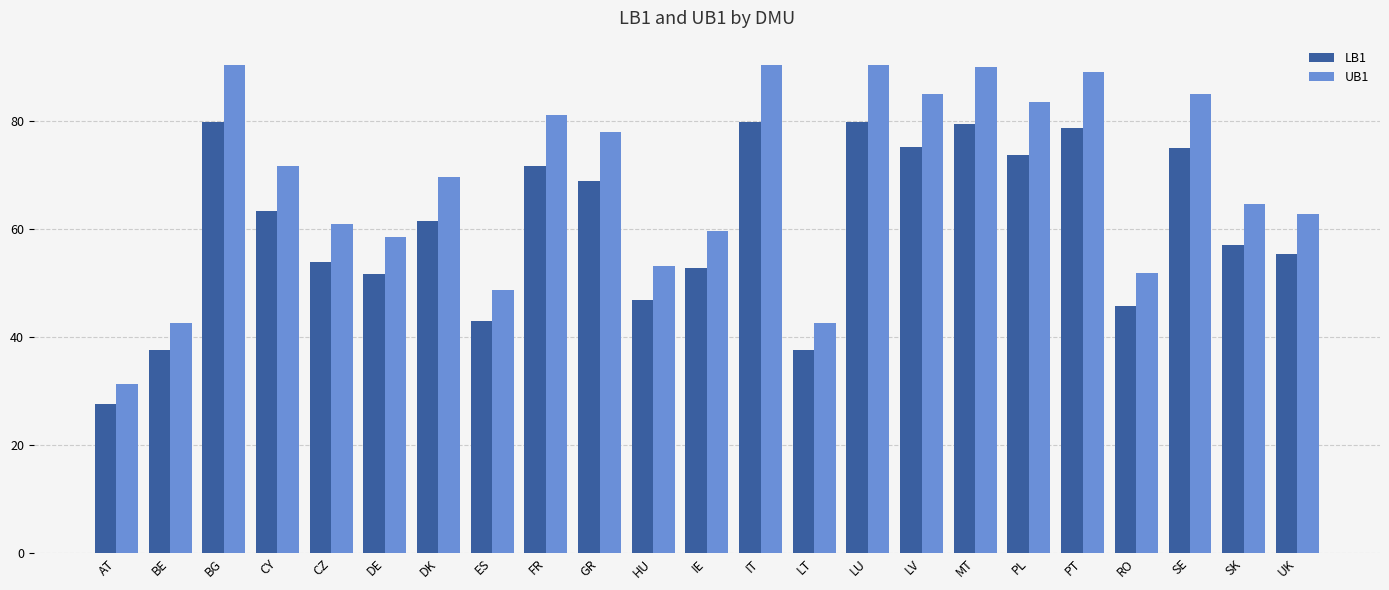

Which series changed the most between RO and UK?

UB1